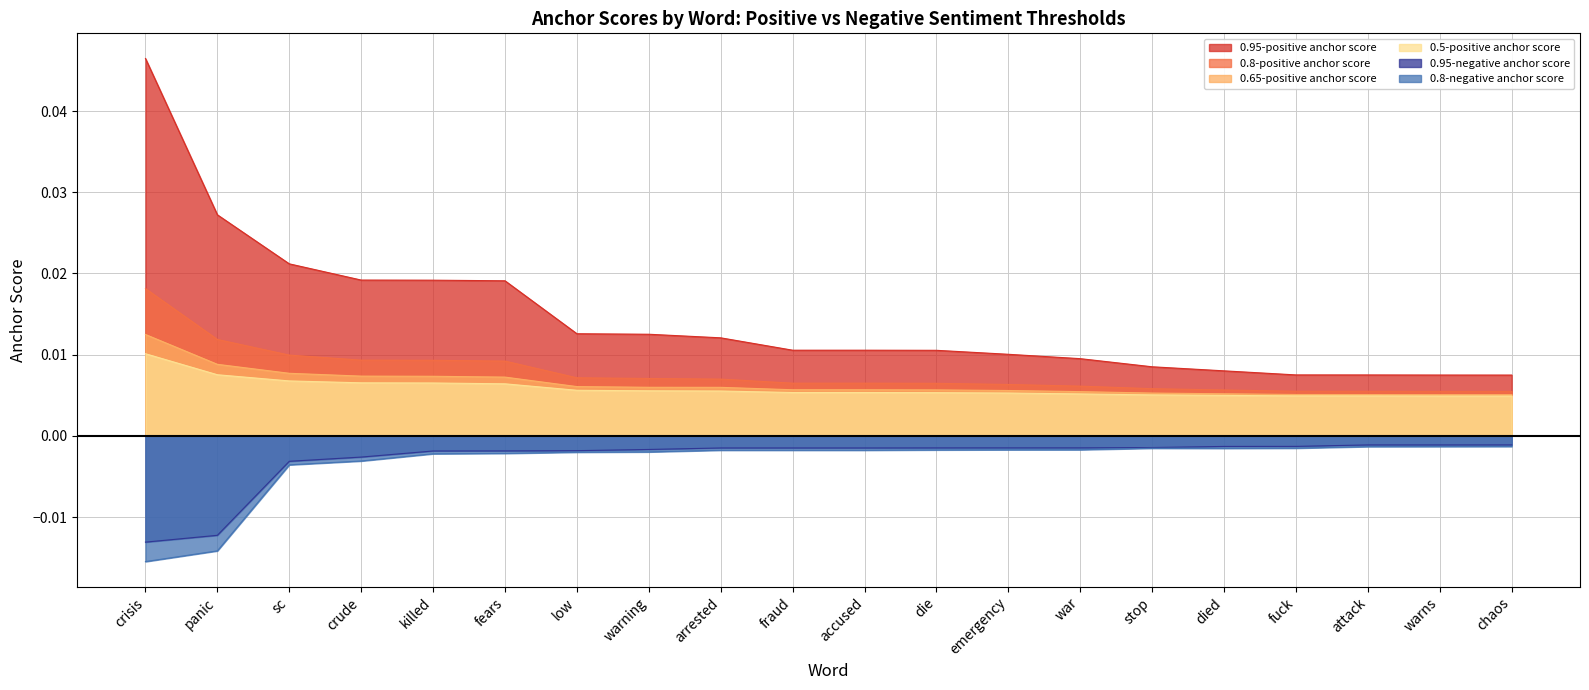

Which series has the widest spread of values?

0.95-positive anchor score